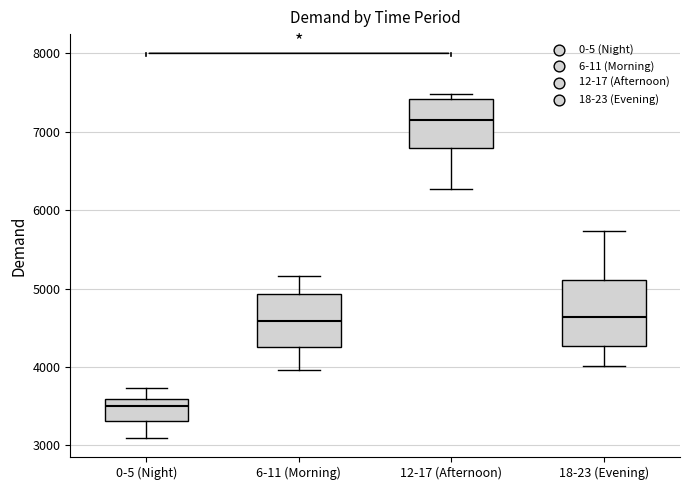

Reading left to right, transcribe this box plot: for each box, give where its median line is, the range the box spans, and where its two whiskers end, as read against the y-axis. The values are not printed on the chart, so give them approximately, as read against the axis.

0-5 (Night): median 3500, box 3300 to 3600, whiskers 3100 to 3700
6-11 (Morning): median 4600, box 4300 to 4900, whiskers 4000 to 5200
12-17 (Afternoon): median 7200, box 6800 to 7400, whiskers 6300 to 7500
18-23 (Evening): median 4600, box 4300 to 5100, whiskers 4000 to 5700